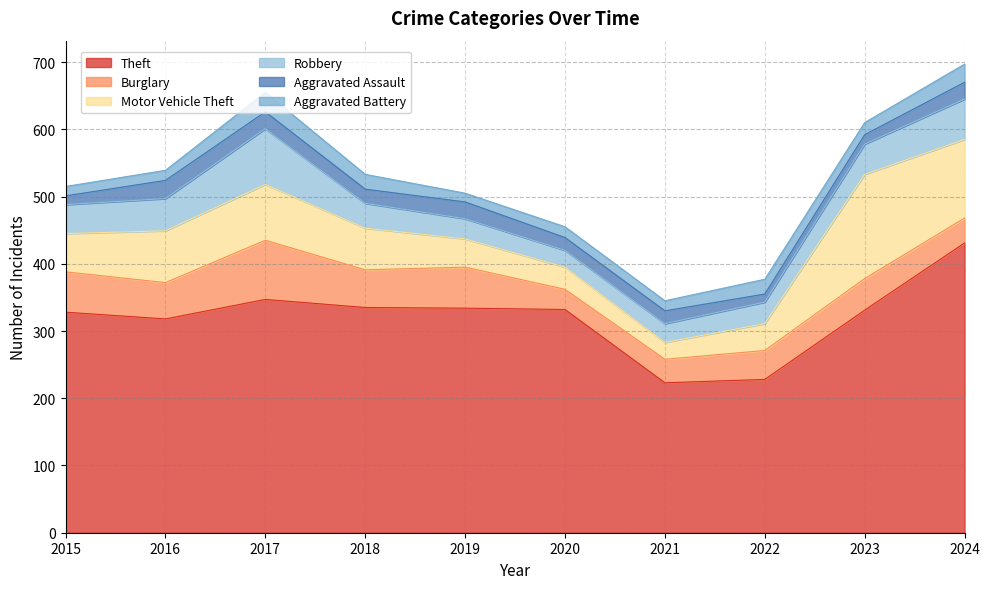

Reading right to left, what are all the values shown in this chart?

Theft: 2024=431	2023=331	2022=228	2021=223	2020=332	2019=334	2018=335	2017=347	2016=318	2015=328
Burglary: 2024=37	2023=47	2022=43	2021=35	2020=30	2019=61	2018=56	2017=88	2016=54	2015=60
Motor Vehicle Theft: 2024=117	2023=155	2022=40	2021=25	2020=33	2019=42	2018=62	2017=83	2016=77	2015=57
Robbery: 2024=60	2023=45	2022=32	2021=28	2020=25	2019=30	2018=37	2017=83	2016=48	2015=43
Aggravated Assault: 2024=25	2023=14	2022=12	2021=19	2020=19	2019=25	2018=21	2017=25	2016=27	2015=13
Aggravated Battery: 2024=27	2023=18	2022=22	2021=15	2020=16	2019=13	2018=22	2017=29	2016=15	2015=14